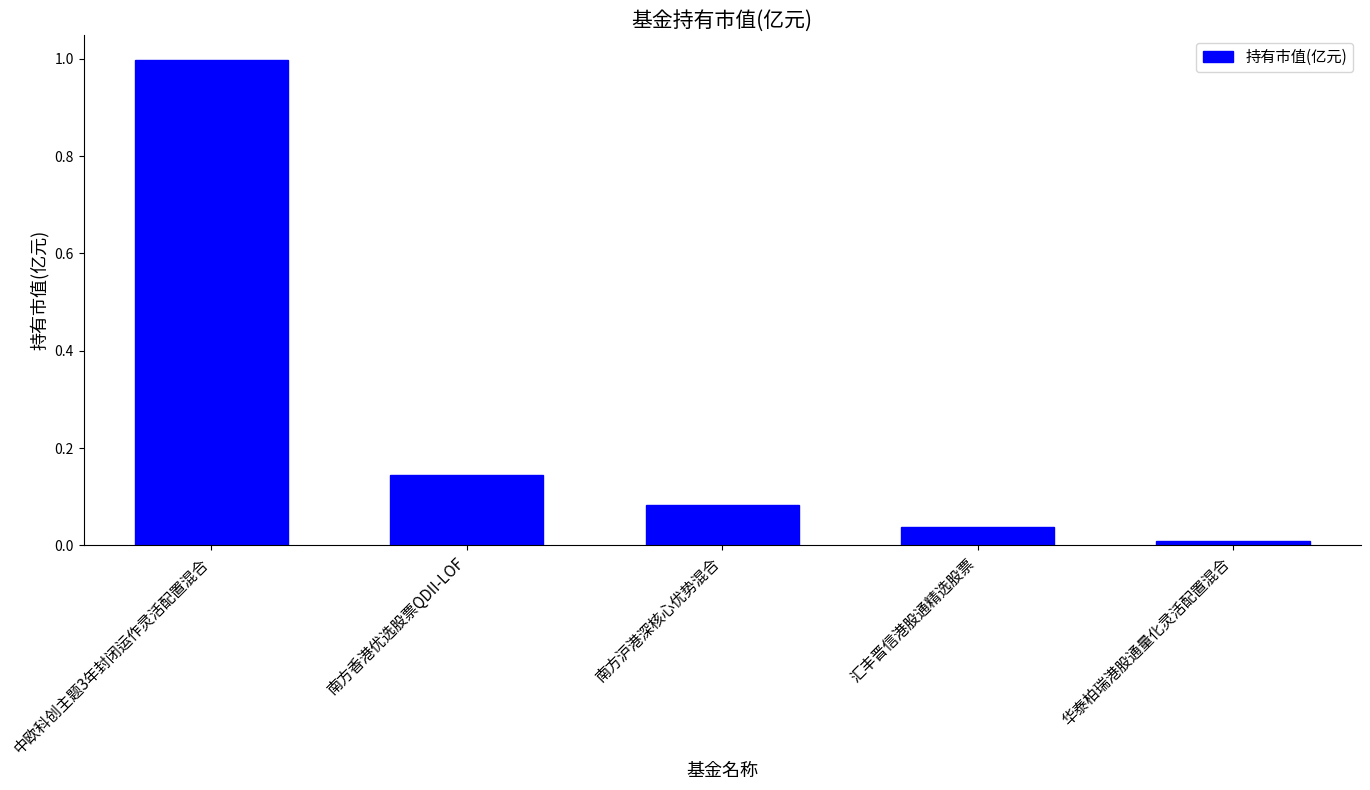

Are the bars grouped side by side (vs. stacked)?

No